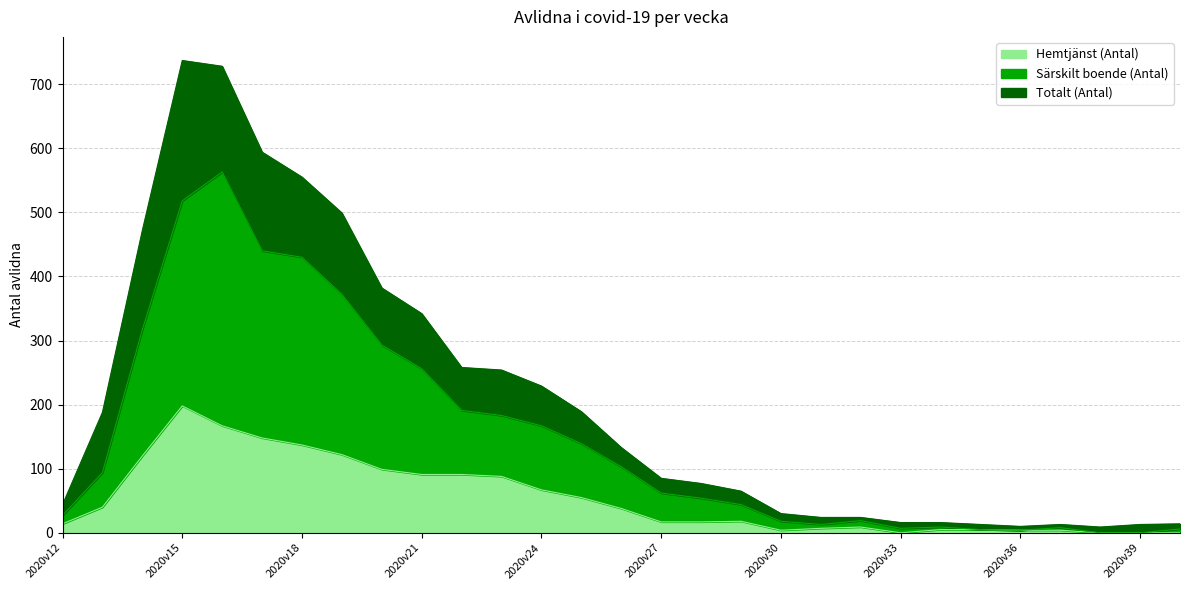

True or false: Hemtjänst (Antal) and Särskilt boende (Antal) cross at least once.

False